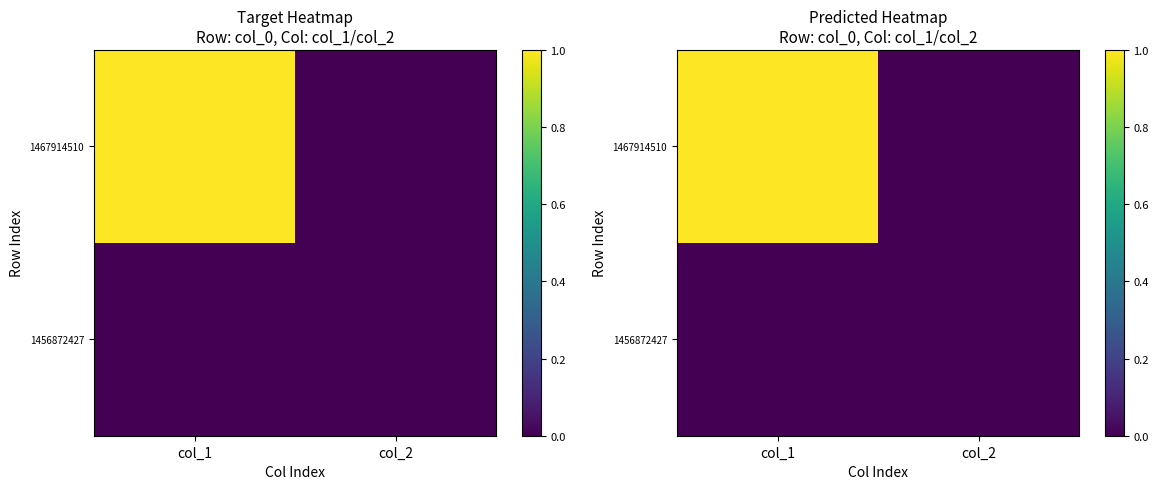

Which category has the highest value in the 1467914510 series?

col_1